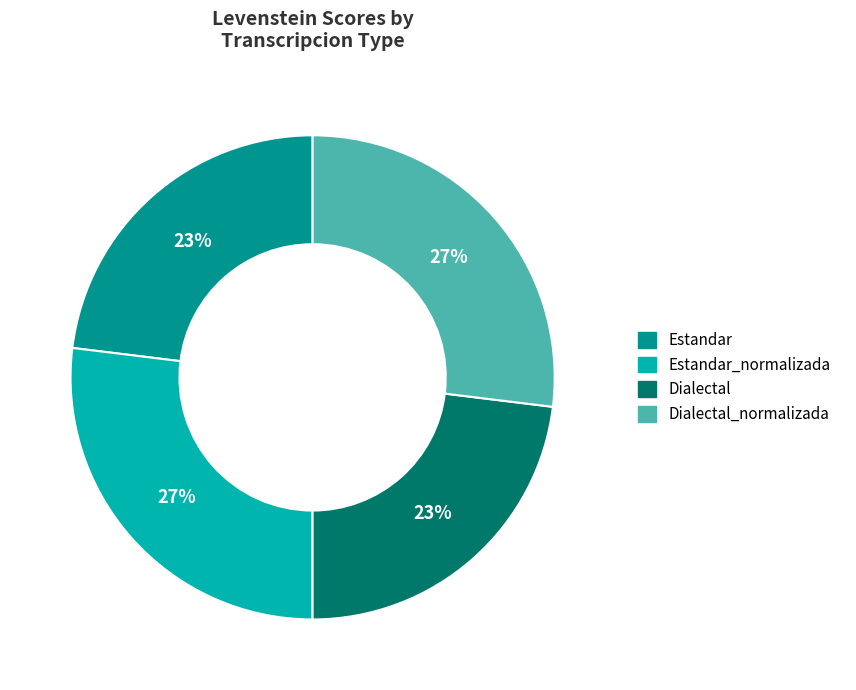

Approximately how many times larger is the value at Dialectal_normalizada compared to Estandar_normalizada?

1.0